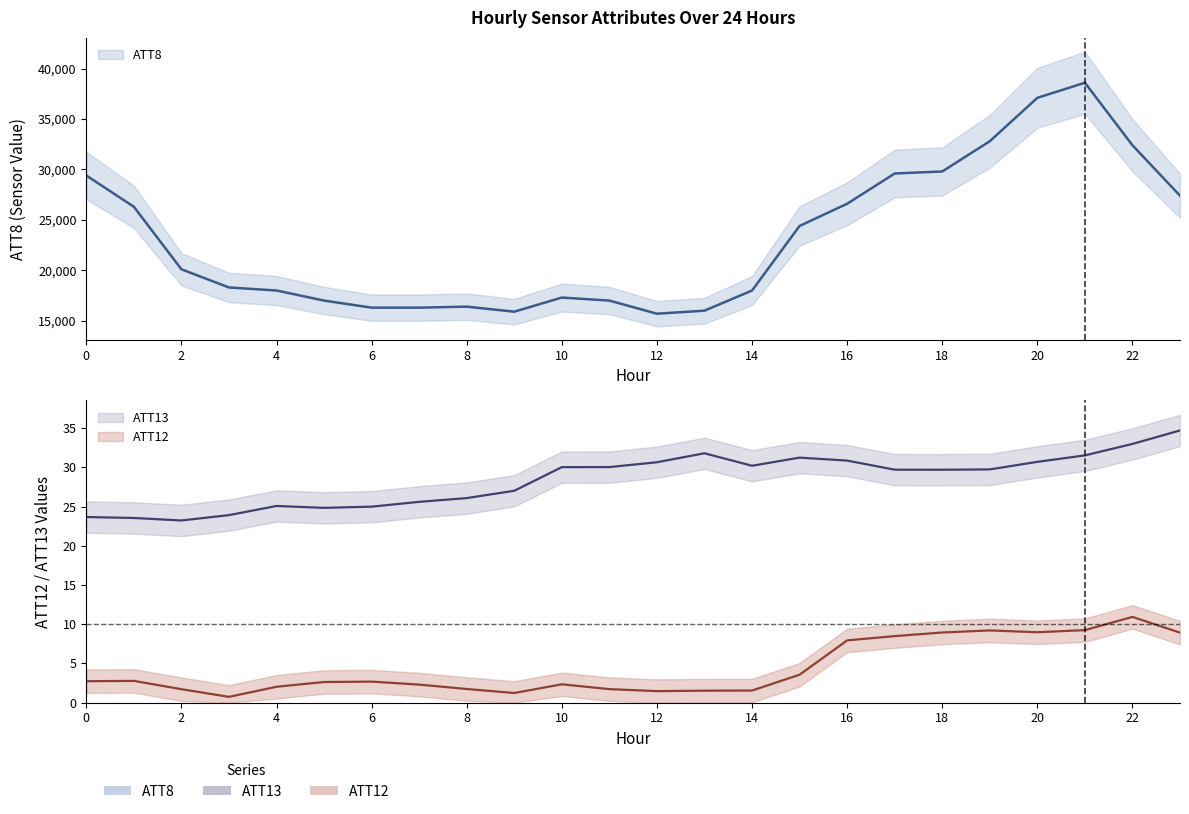

How many data points in ATT8 are above 20100?

11